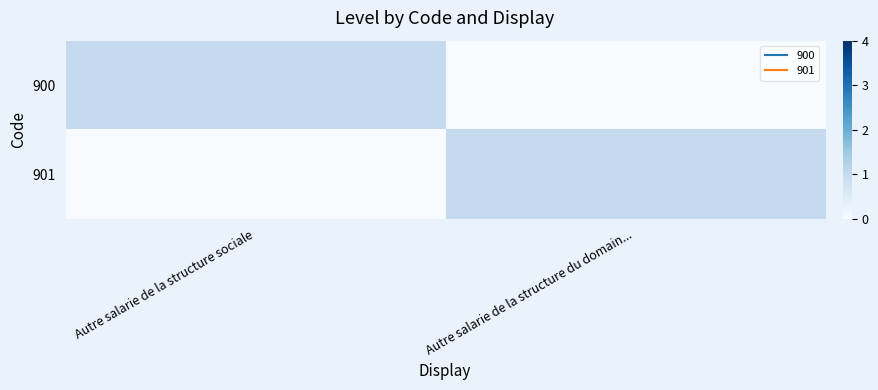

Which label corresponds to the largest value in the chart?

Autre salarie de la structure sociale